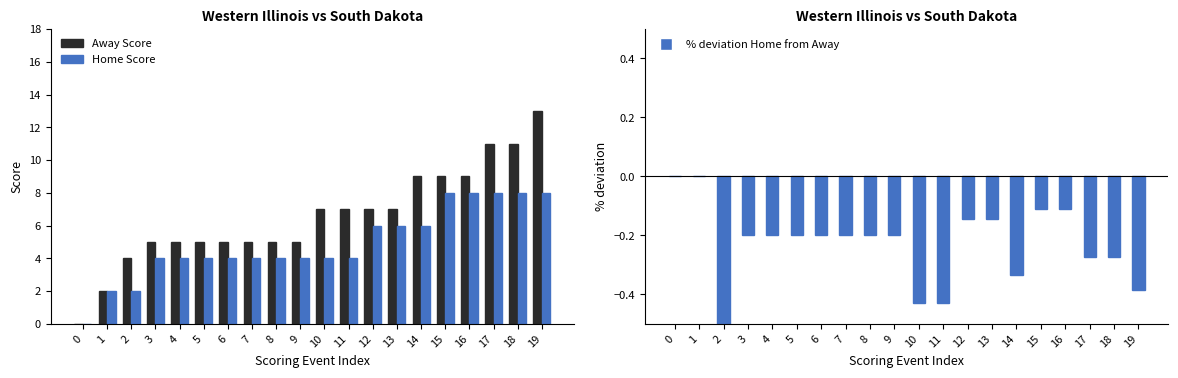

What is the average value of the % deviation Home from Away series?

-0.2